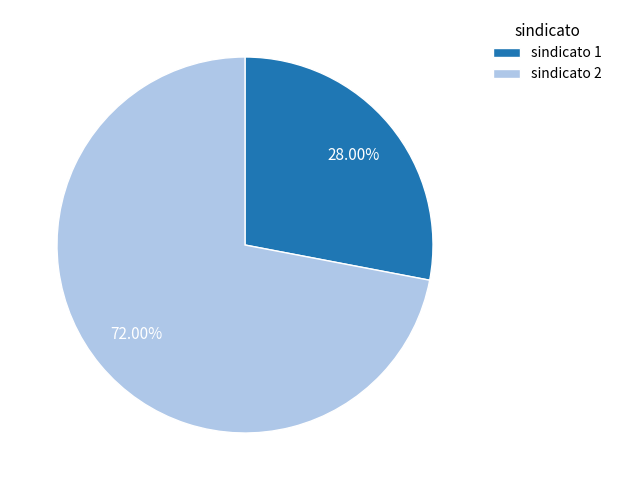

Do sindicato 1 and sindicato 2 together represent more than half of the pie?

Yes